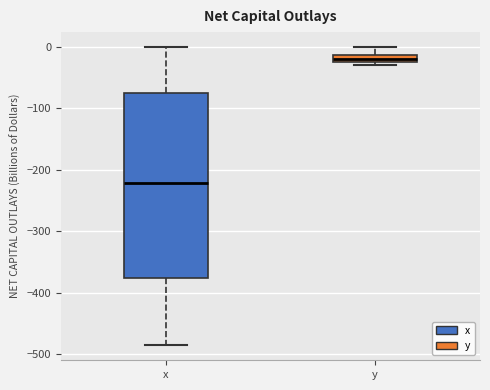

Where does the lower whisker of the box for x end on the y-axis? The values are not printed on the chart, so give them approximately, as read against the axis.

-490